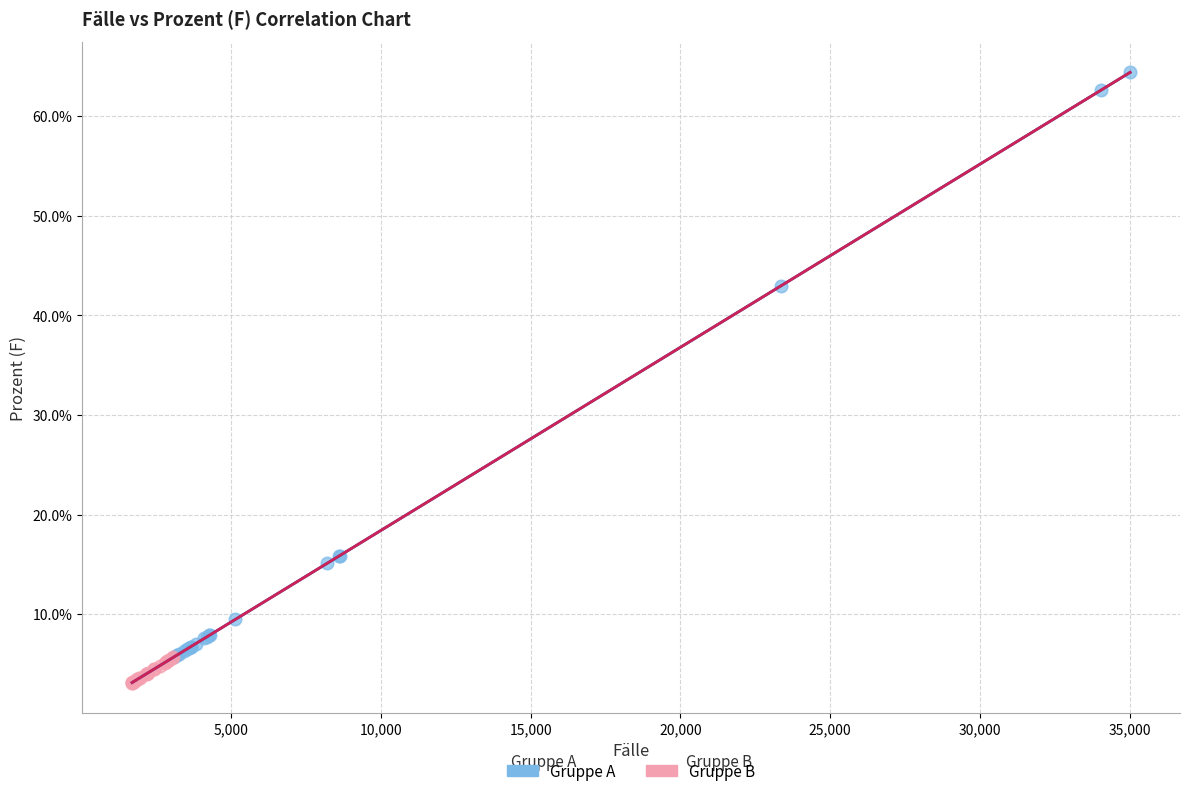

What are all the series names shown in the legend?

Gruppe A, Gruppe B